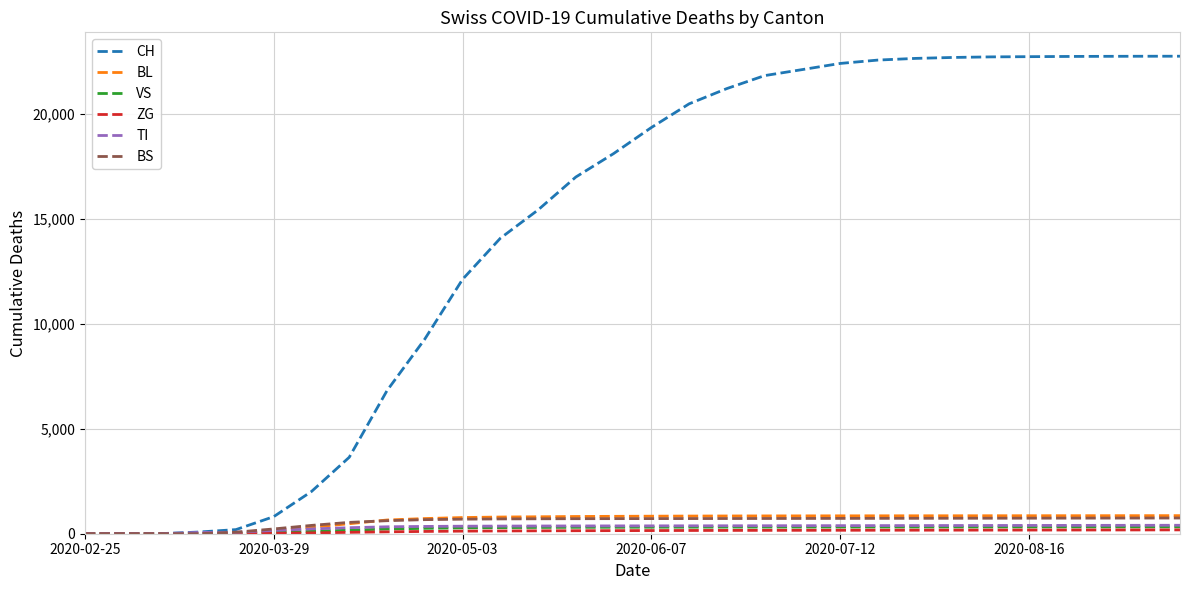

Which series has the largest range (max minus min)?

CH